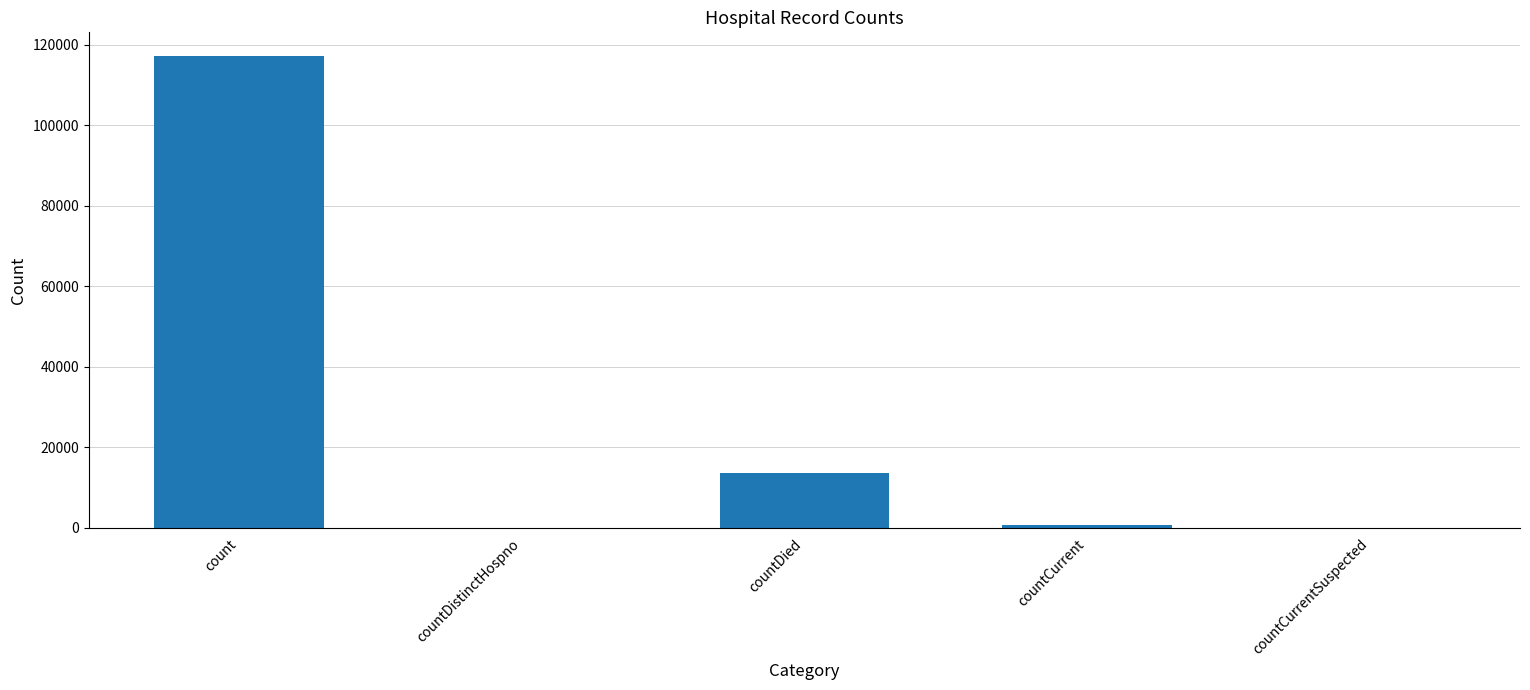

What is the maximum value shown in the chart?

117277